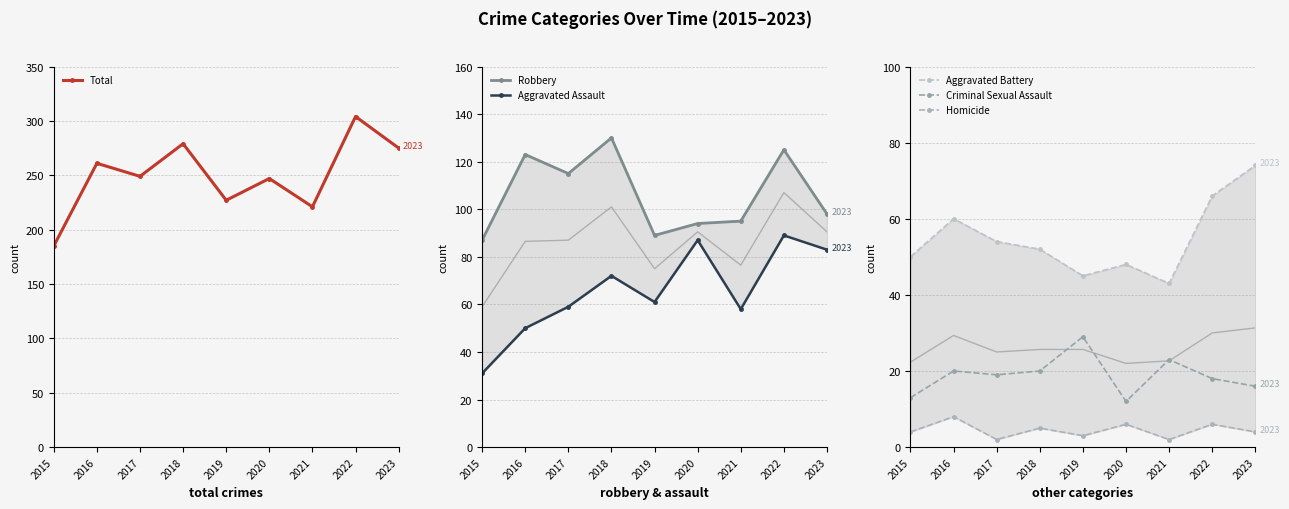

At how many categories does at least one series exceed 74?

9